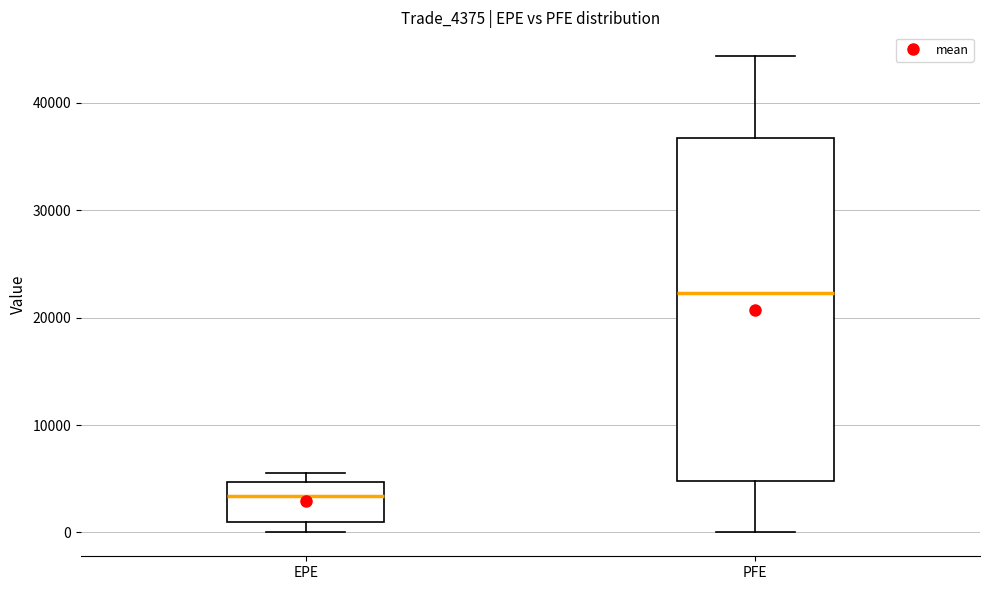

Where does the lower whisker of the box for PFE end on the y-axis? The values are not printed on the chart, so give them approximately, as read against the axis.

0